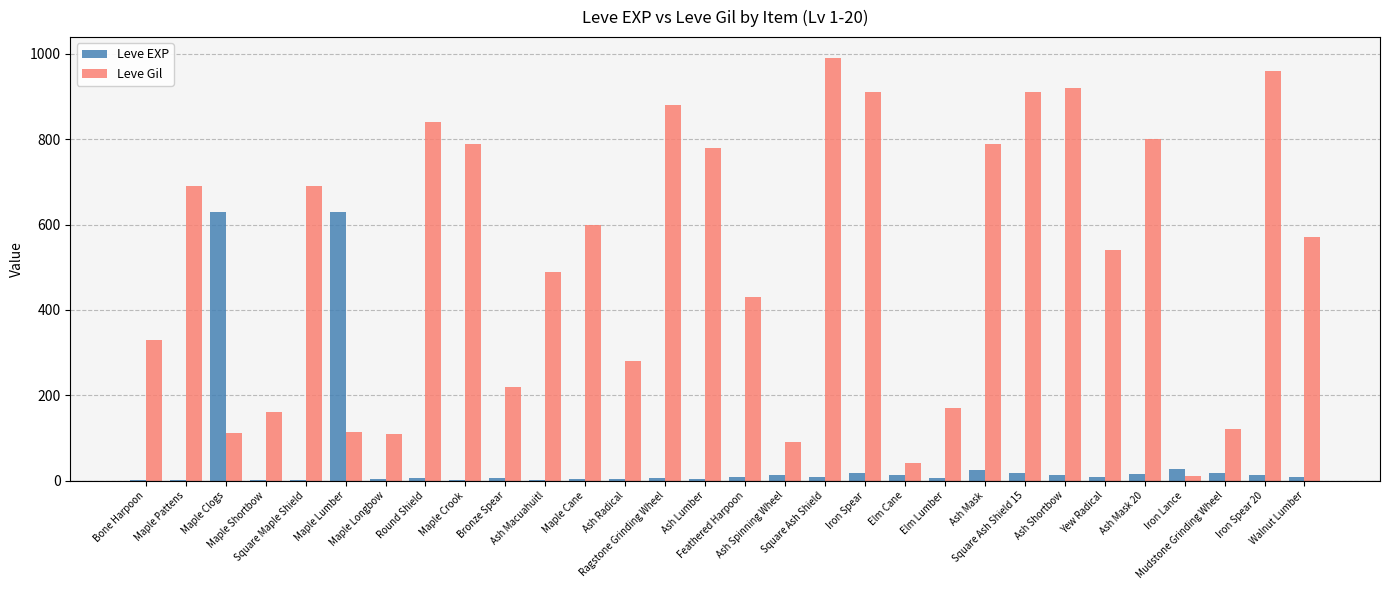

What is the total value across all series at Elm Cane?

53